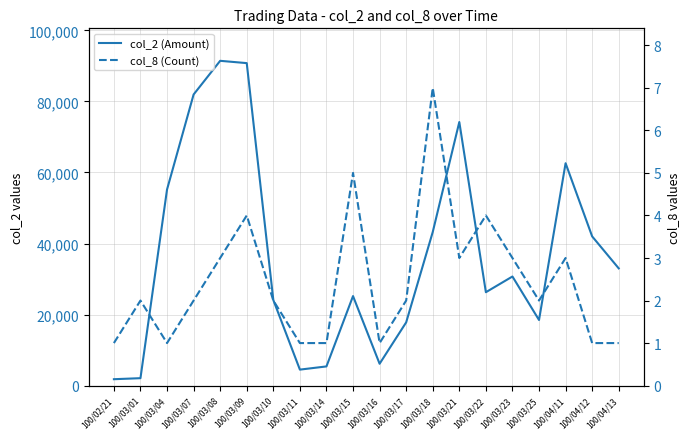

List the series in order of their overall mean, lowest first.

col_8 (Count), col_2 (Amount)